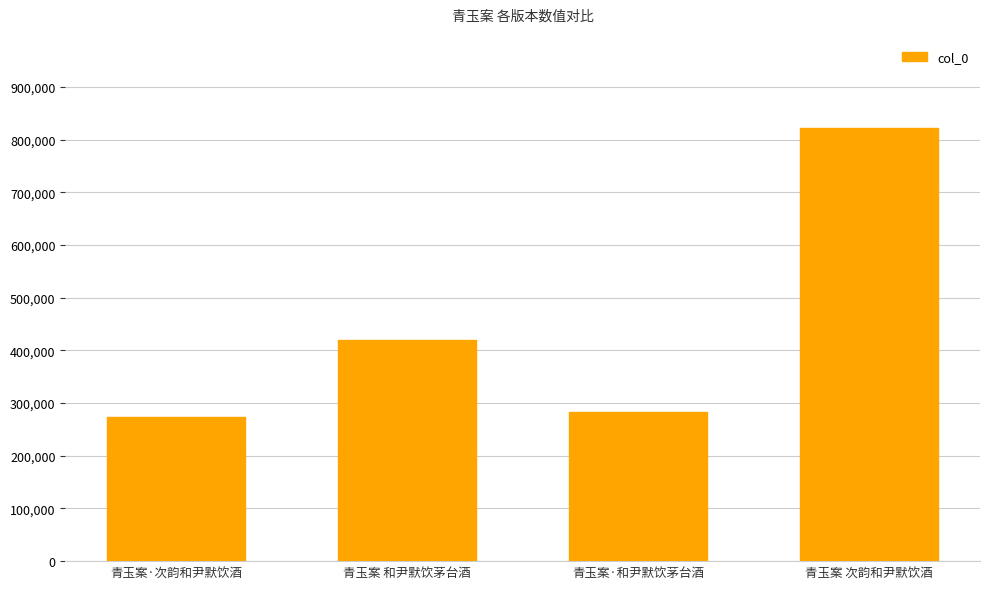

List the labels in order of value, largest first.

青玉案 次韵和尹默饮酒, 青玉案 和尹默饮茅台酒, 青玉案·和尹默饮茅台酒, 青玉案·次韵和尹默饮酒